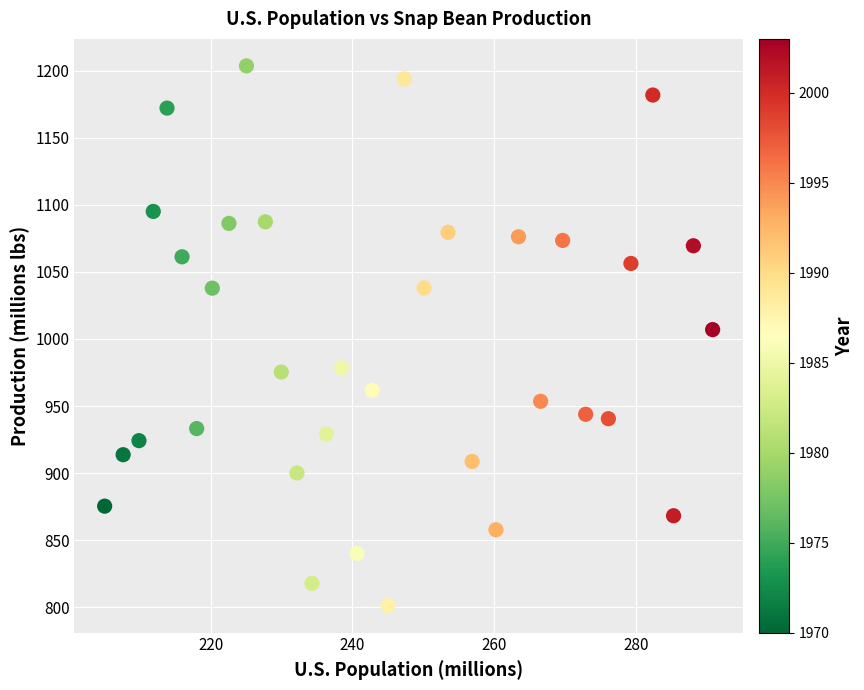

What is the range of Y values (max minus min)?

402.2